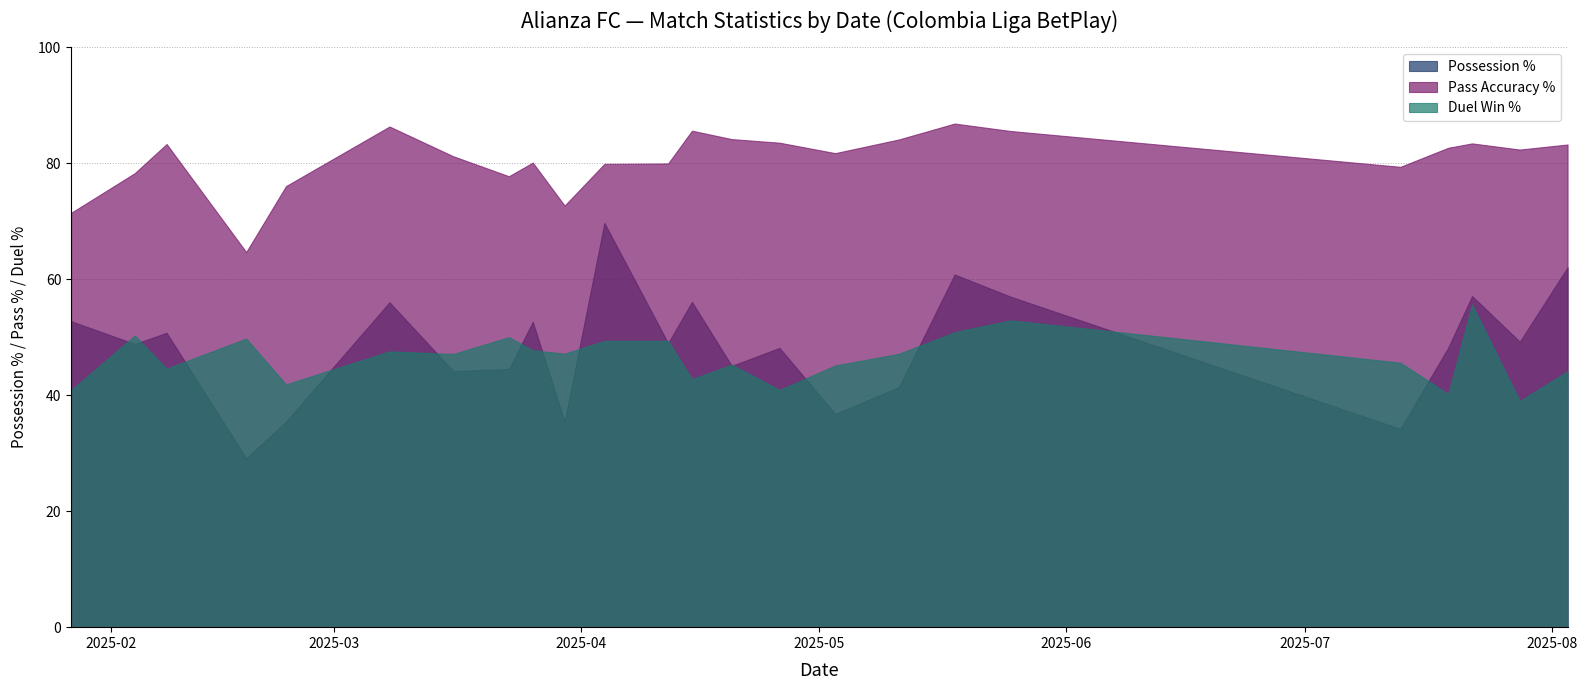

Is it true that %pases equals 83.5 at 2025-04-26?

True